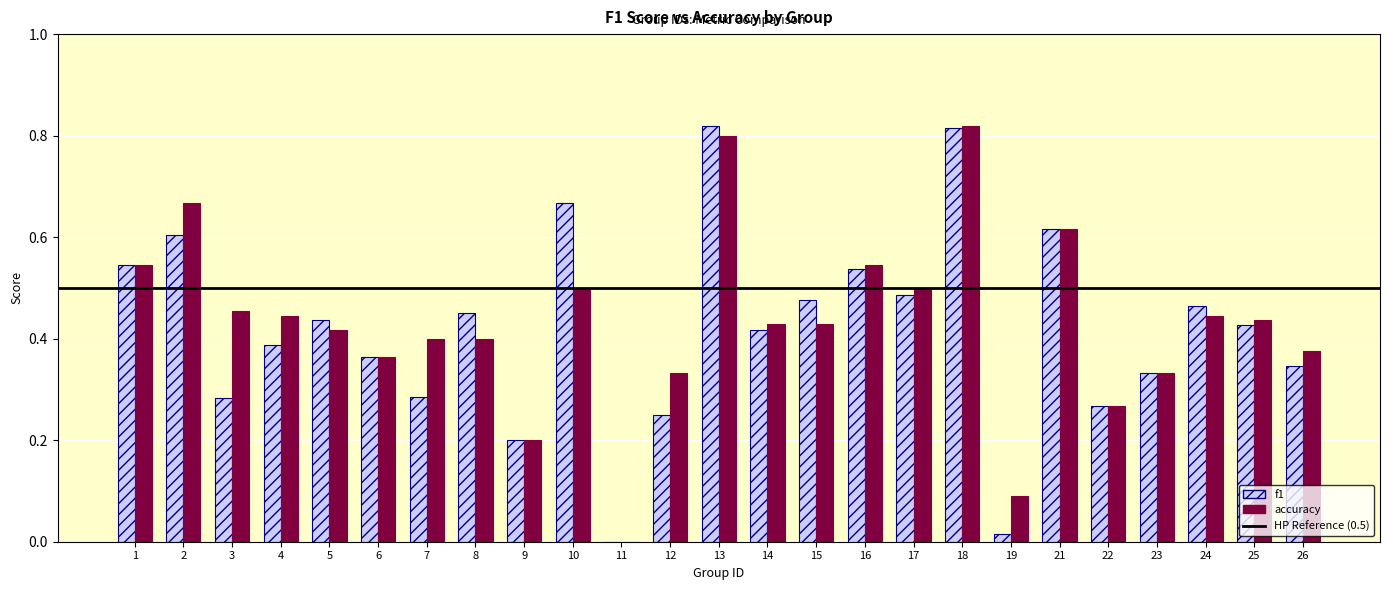

Is the value of accuracy at 25 greater than the value of f1 at 2?

No